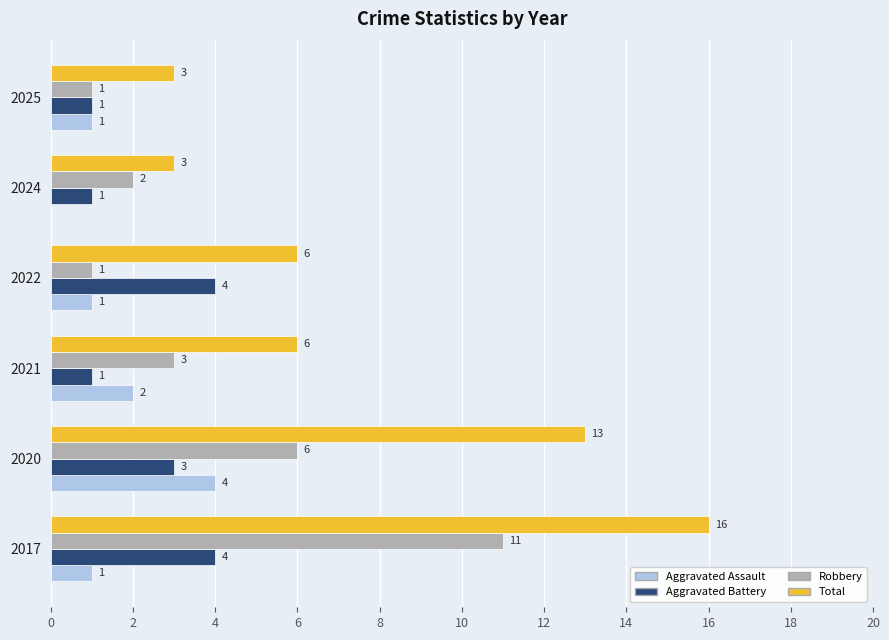

How many Aggravated Battery values are between 1 and 4?

6